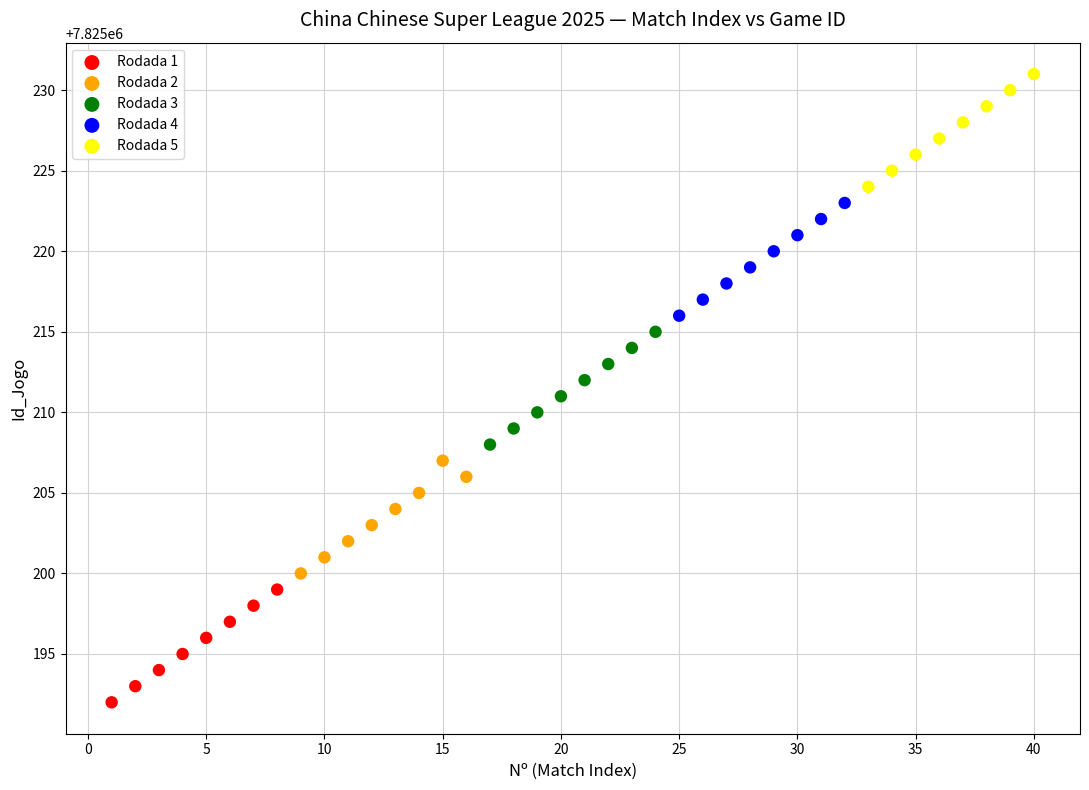

Which series reaches the minimum Y coordinate?

Rodada 1